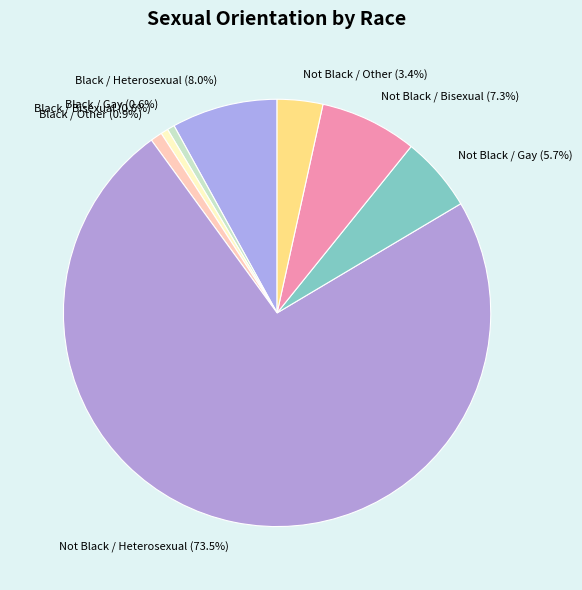

Does Black / Gay represent more than half of the total?

No